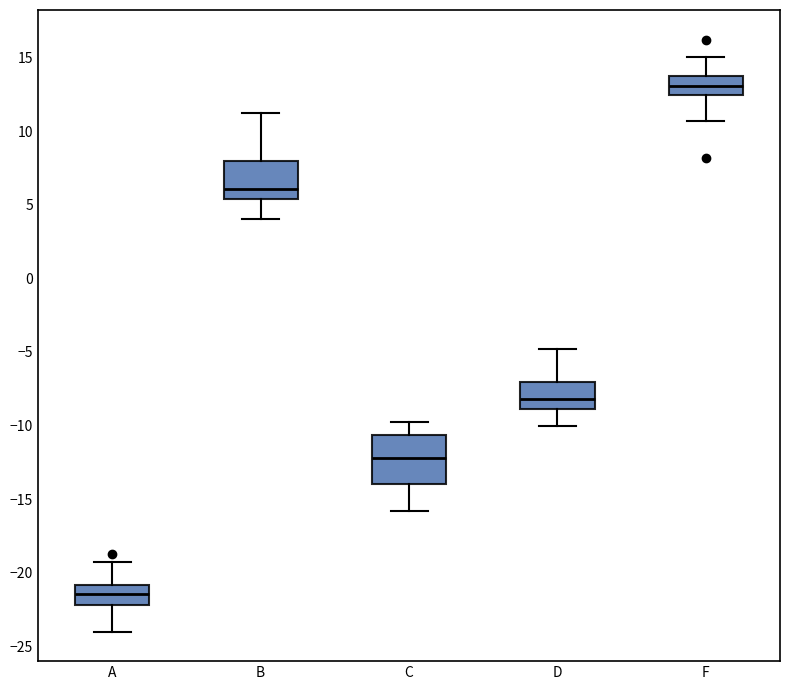

Reading left to right, transcribe this box plot: for each box, give where its median line is, the range the box spans, and where its two whiskers end, as read against the y-axis. The values are not printed on the chart, so give them approximately, as read against the axis.

A: median -21.5, box -22.0 to -21.0, whiskers -24.0 to -19.0
B: median 6.0, box 5.5 to 8.0, whiskers 4.0 to 11.0
C: median -12.0, box -14.0 to -10.5, whiskers -16.0 to -10.0
D: median -8.0, box -9.0 to -7.0, whiskers -10.0 to -5.0
F: median 13.0, box 12.5 to 14.0, whiskers 10.5 to 15.0